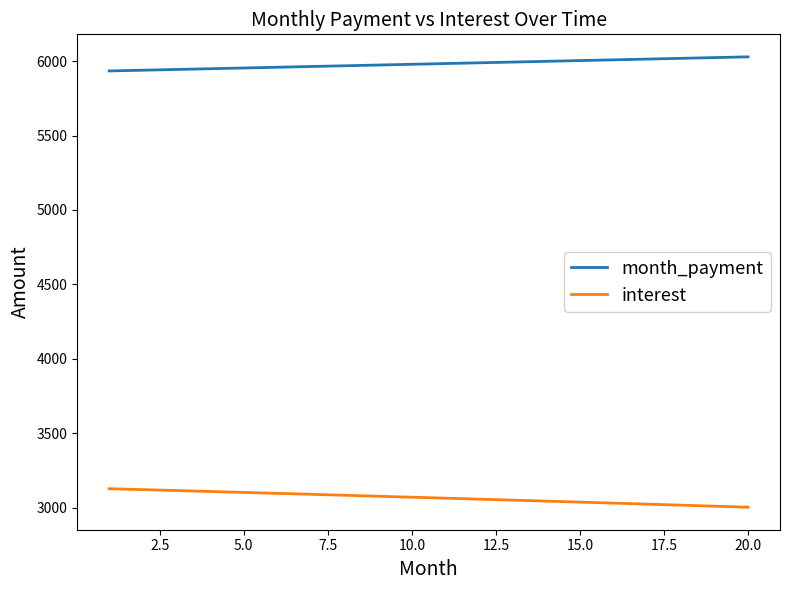

Count the number of categories in the chart.

20